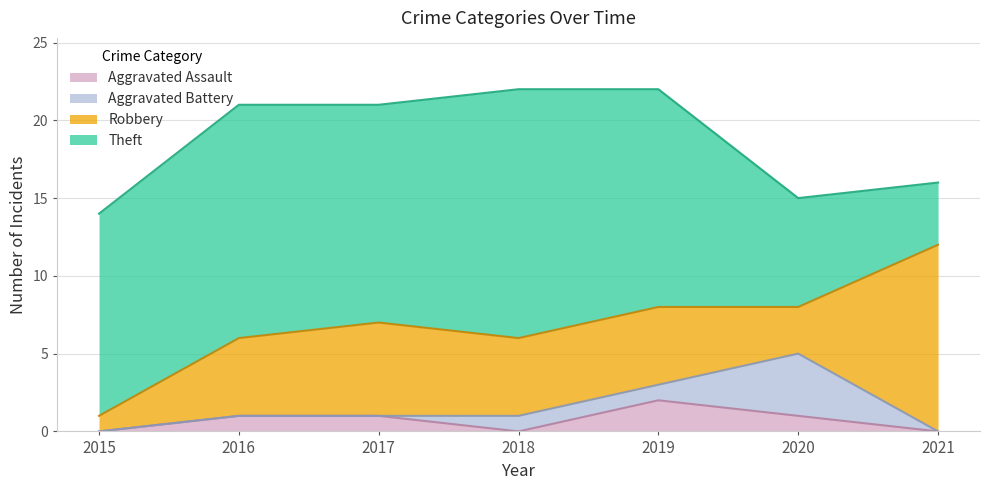

How many values in the Aggravated Battery series exceed 0?

3